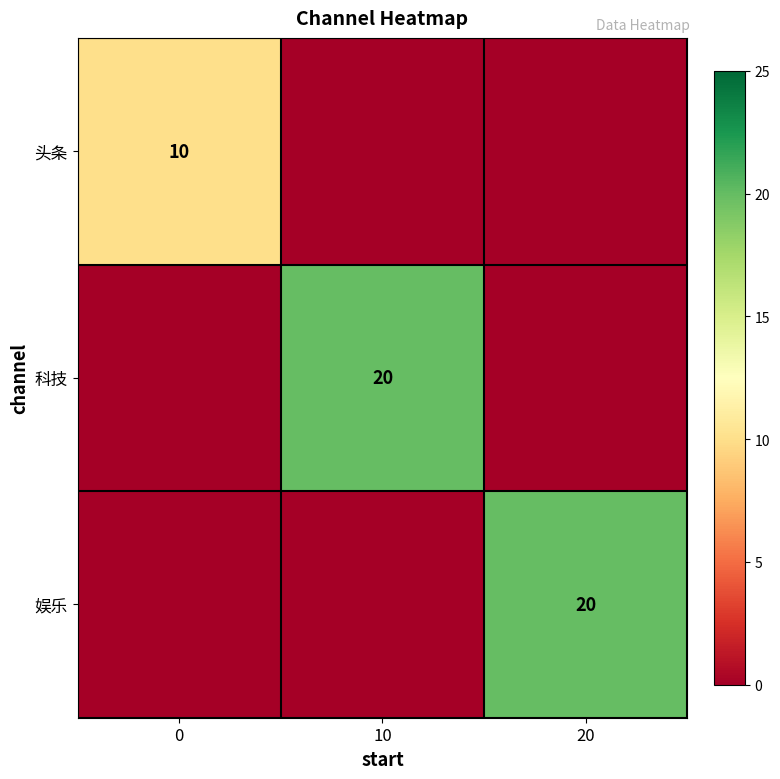

The value of 科技 at 10 is 20. True or false?

True